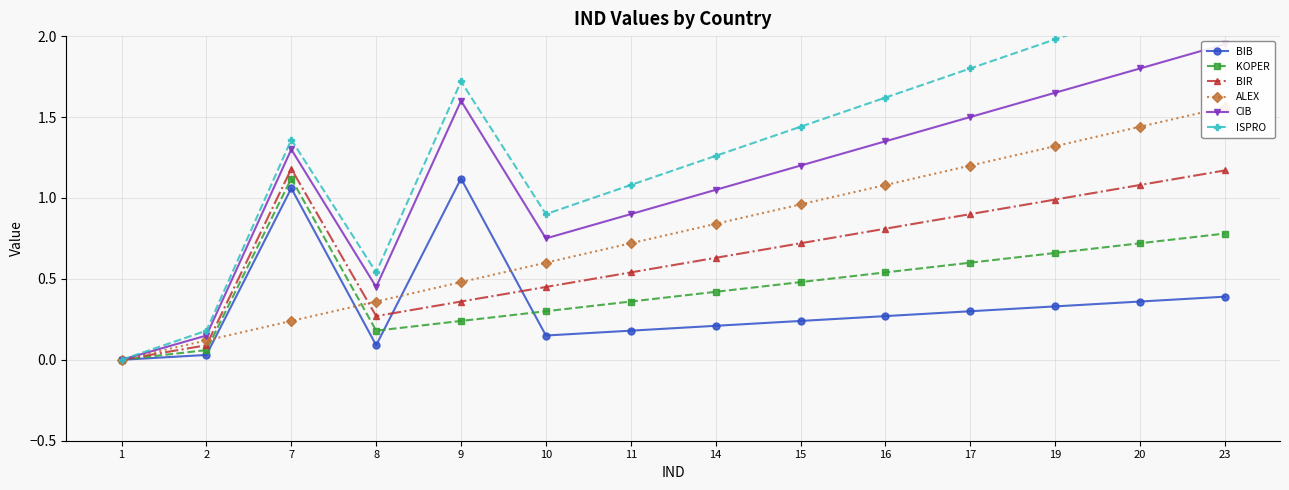

The value of KOPER at 23 is 0.4. True or false?

False